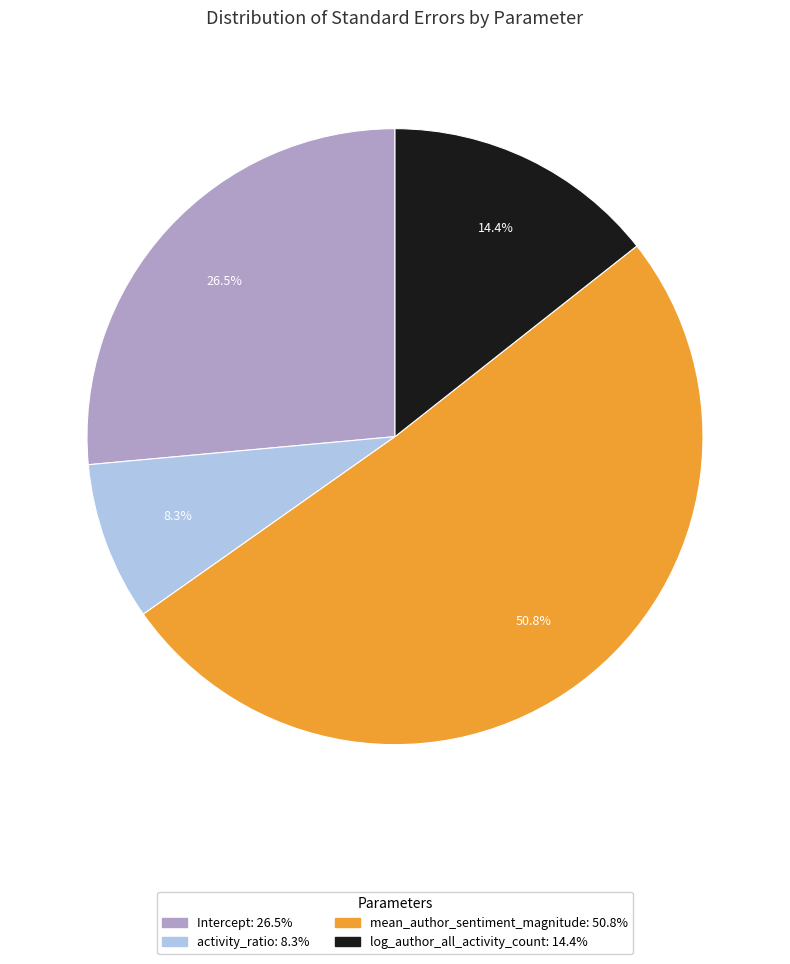

How many segments does this pie chart have?

4